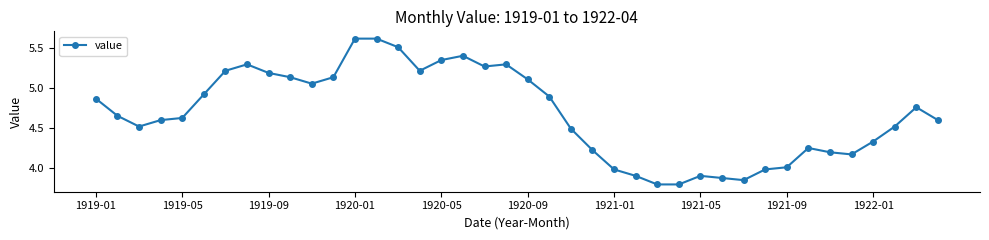

What is the maximum value shown in the chart?

5.6